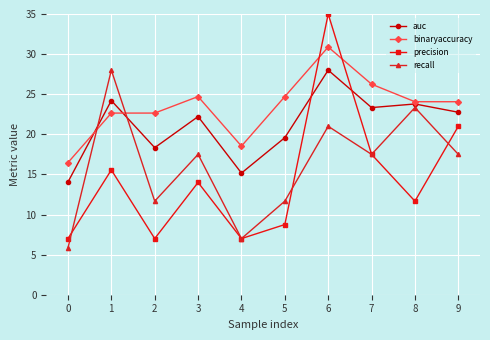

At how many categories does at least one series exceed 18?

9